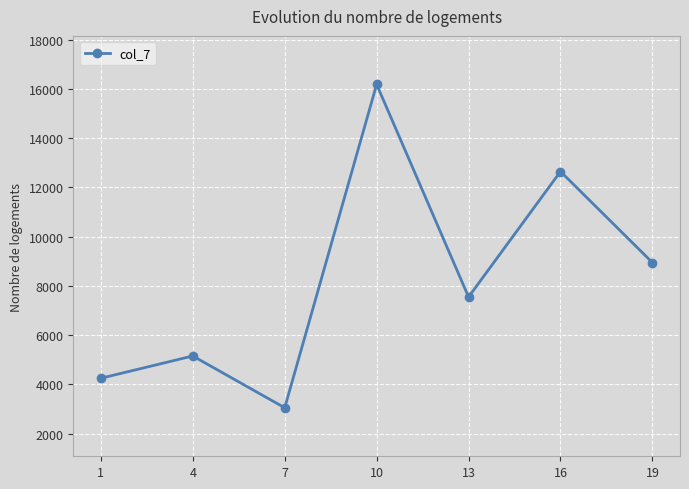

How many points are lower than both their immediate neighbors (excluding endpoints)?

2